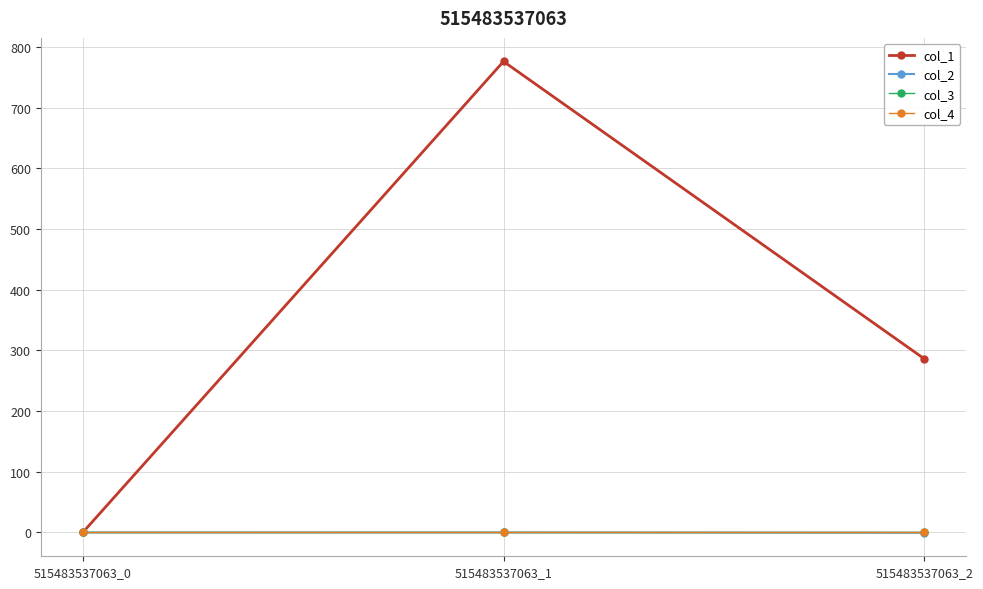

Does the chart have visible grid lines?

Yes